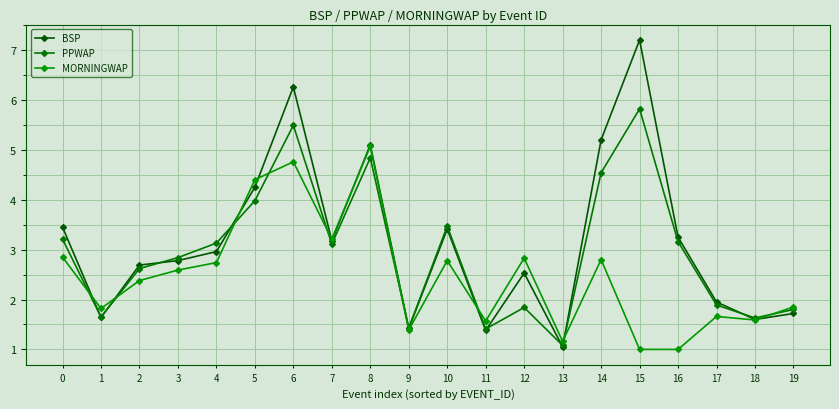

List the series in order of their peak value, lowest first.

MORNINGWAP, PPWAP, BSP